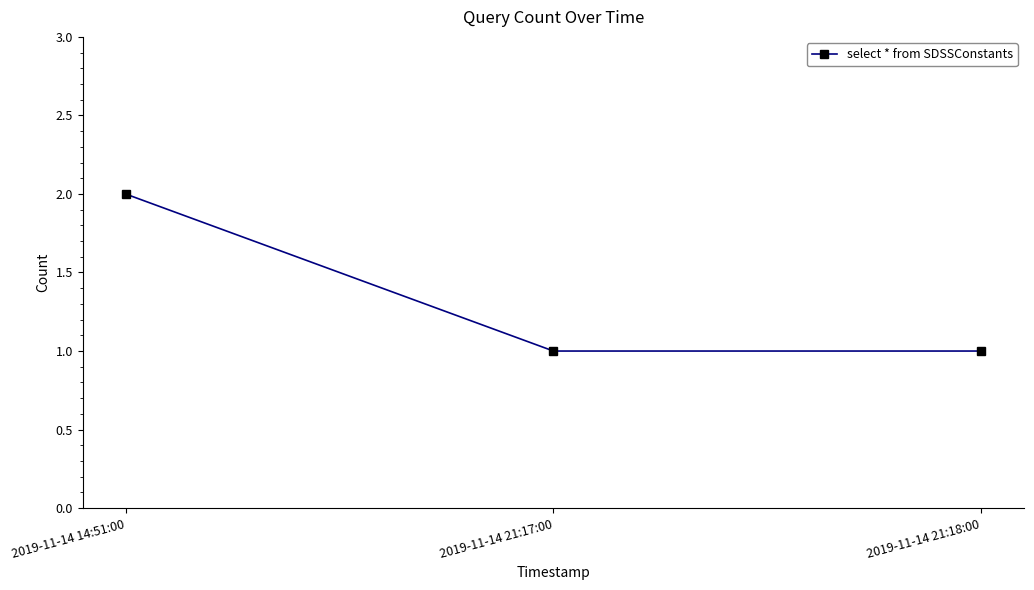

How many data points does each series have?

3